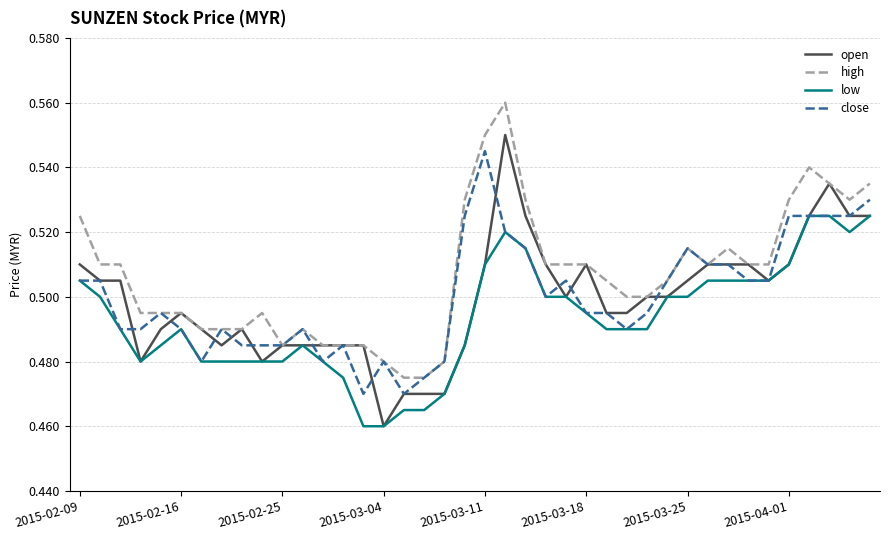

True or false: low and high cross at least once.

False